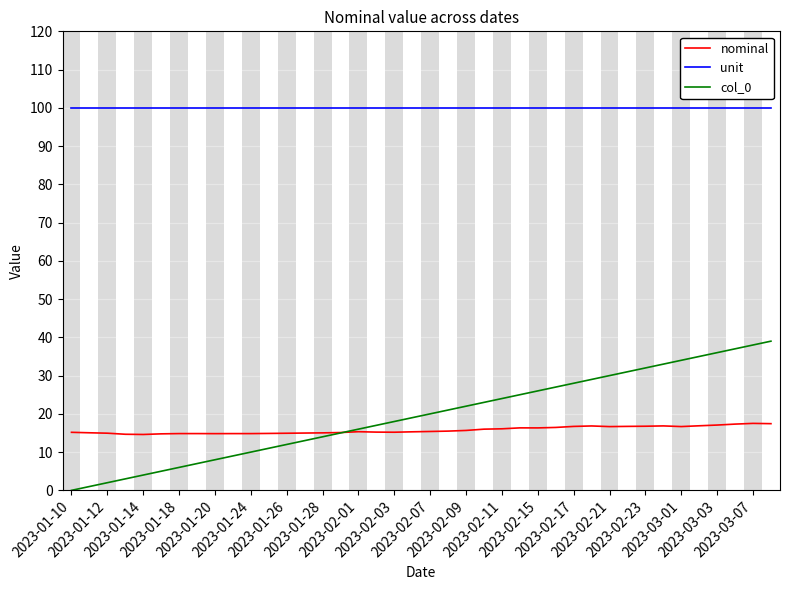

What is the minimum value for nominal?

14.6